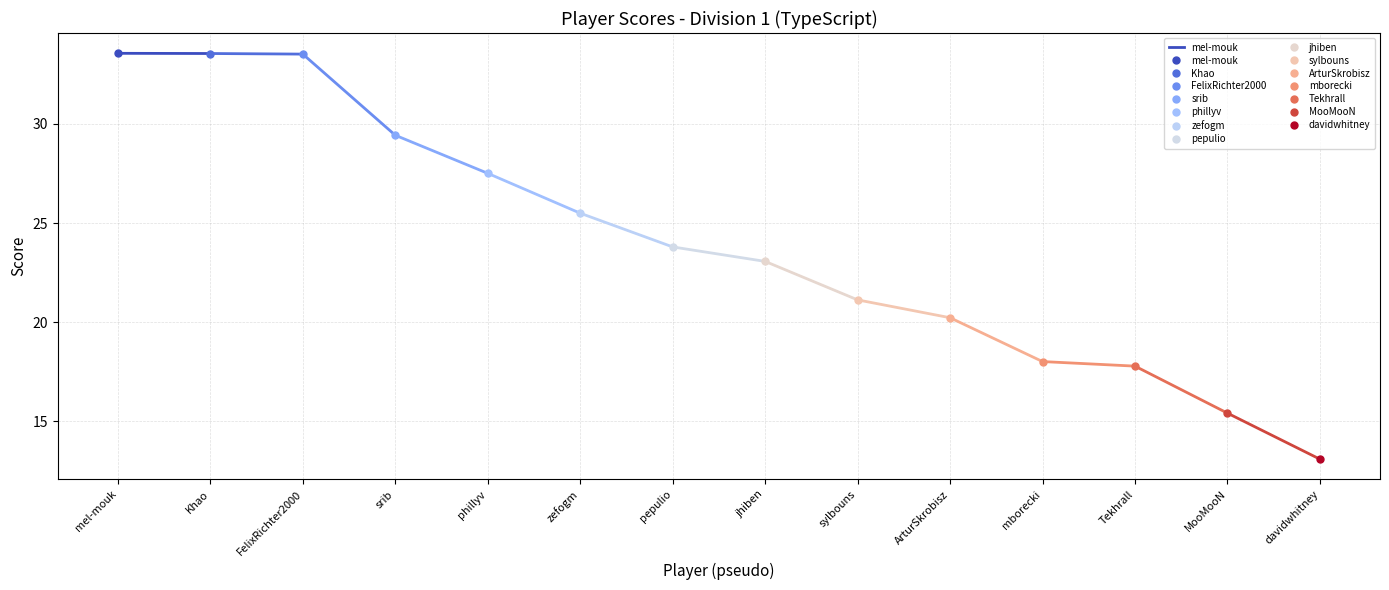

List the labels in order of value, largest first.

mel-mouk, Khao